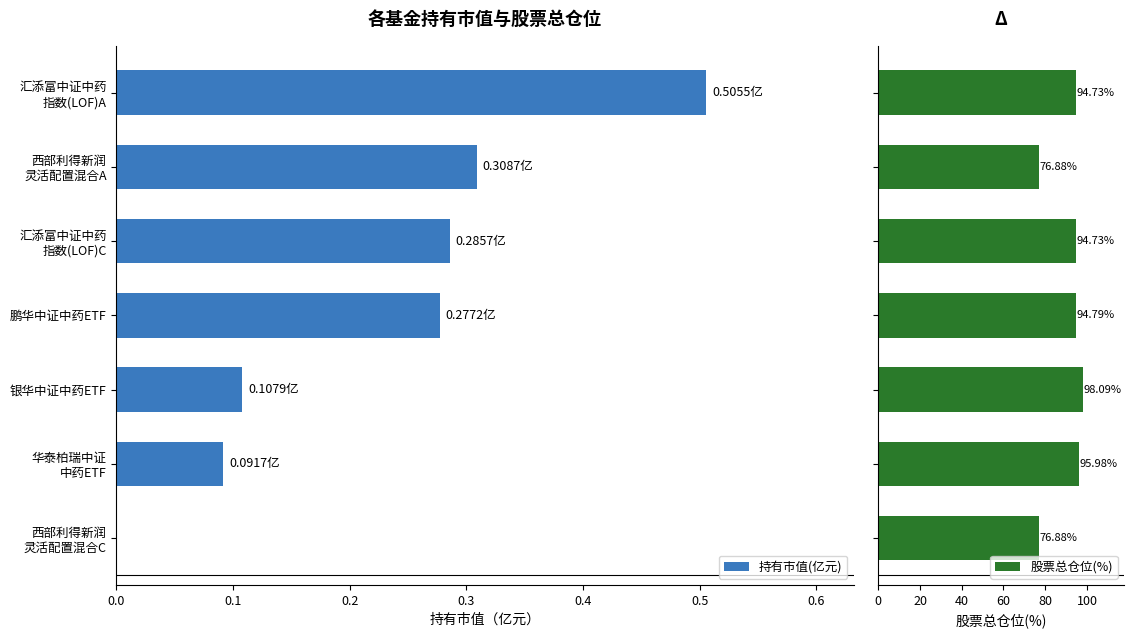

What is the average value of the 持有市值(亿元) series?

0.2